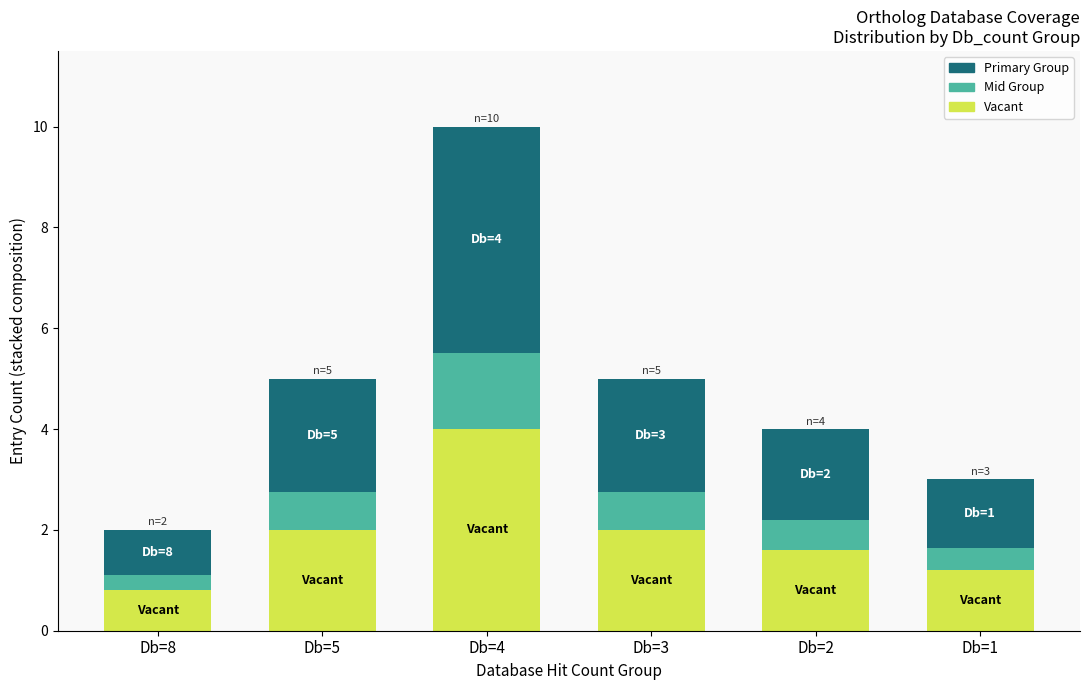

What are all the series names shown in the legend?

Primary Group, Mid Group, Vacant